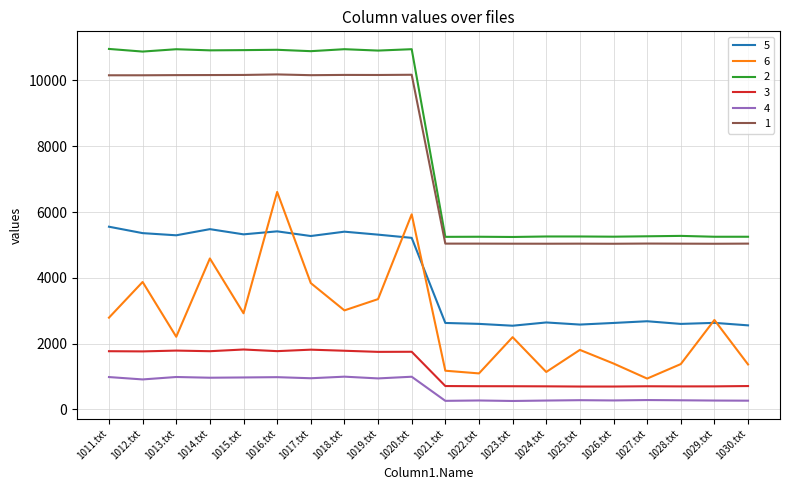

Is it true that 5 equals 707 at 1028.txt?

False